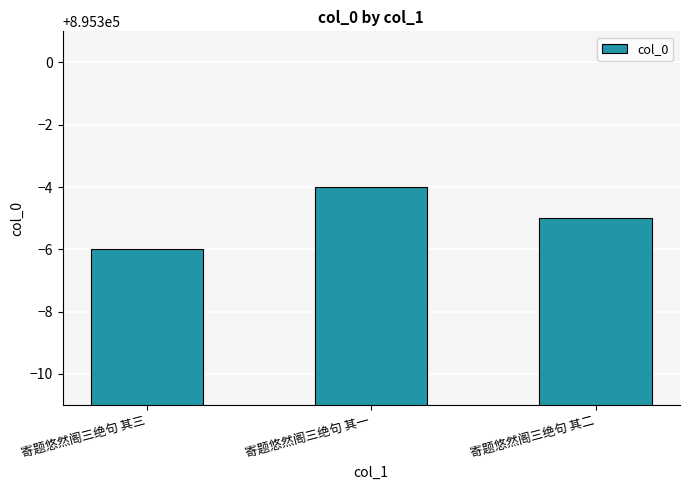

What is the label of the 3rd bar from the right?

寄题悠然阁三绝句 其三